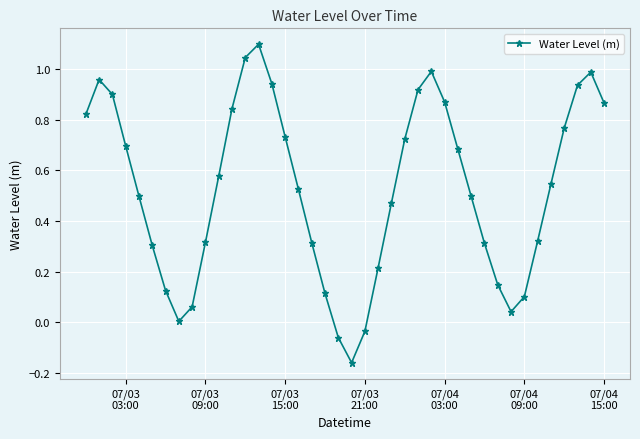

True or false: there are more than 2 points higher than both neighbors.

True